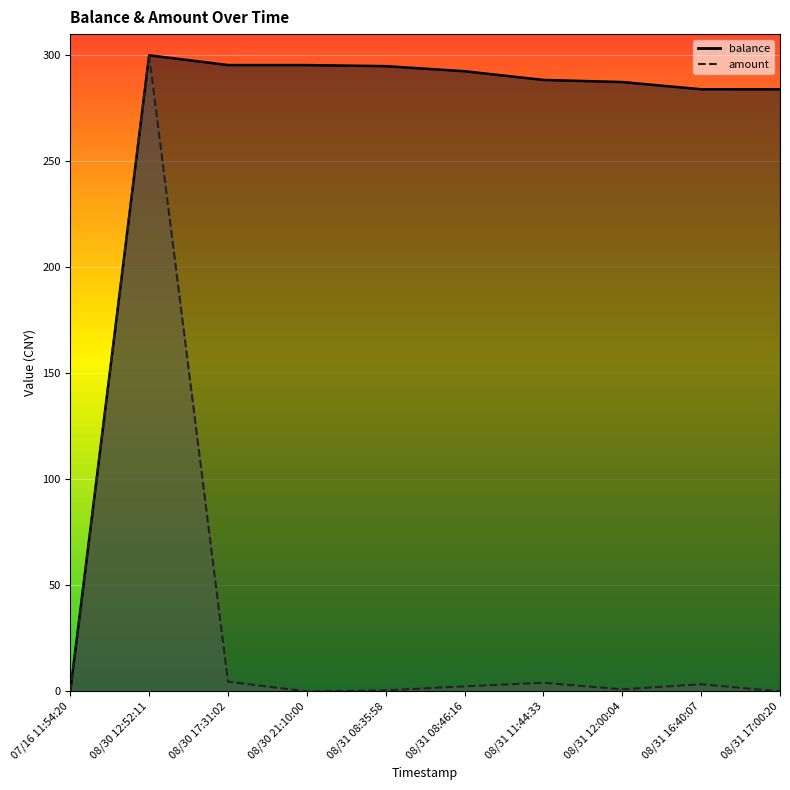

Rank the series by their average value, from lowest to highest.

amount, balance